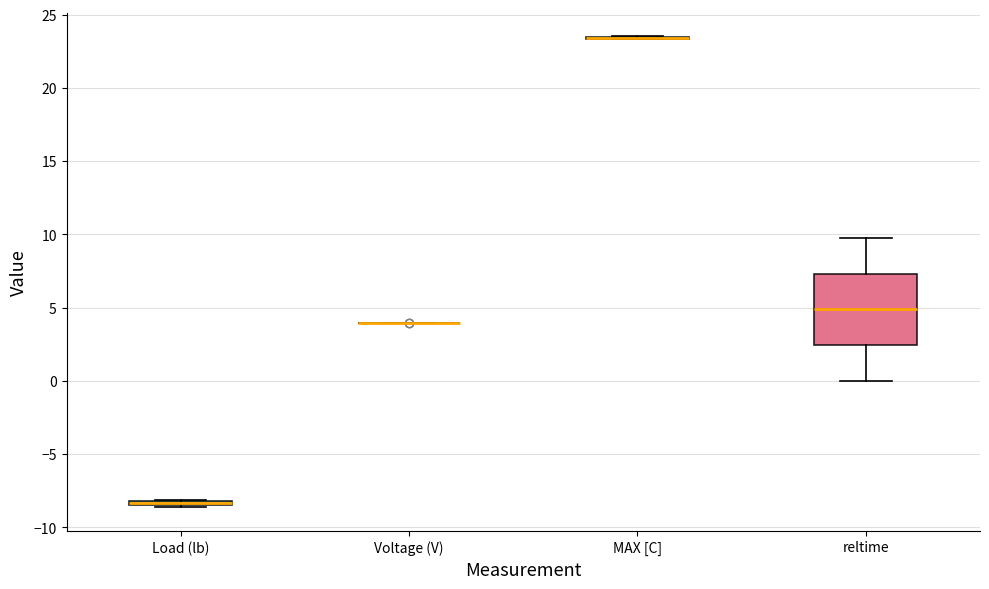

Which box is the tallest, from its lower edge to its upper edge?

reltime